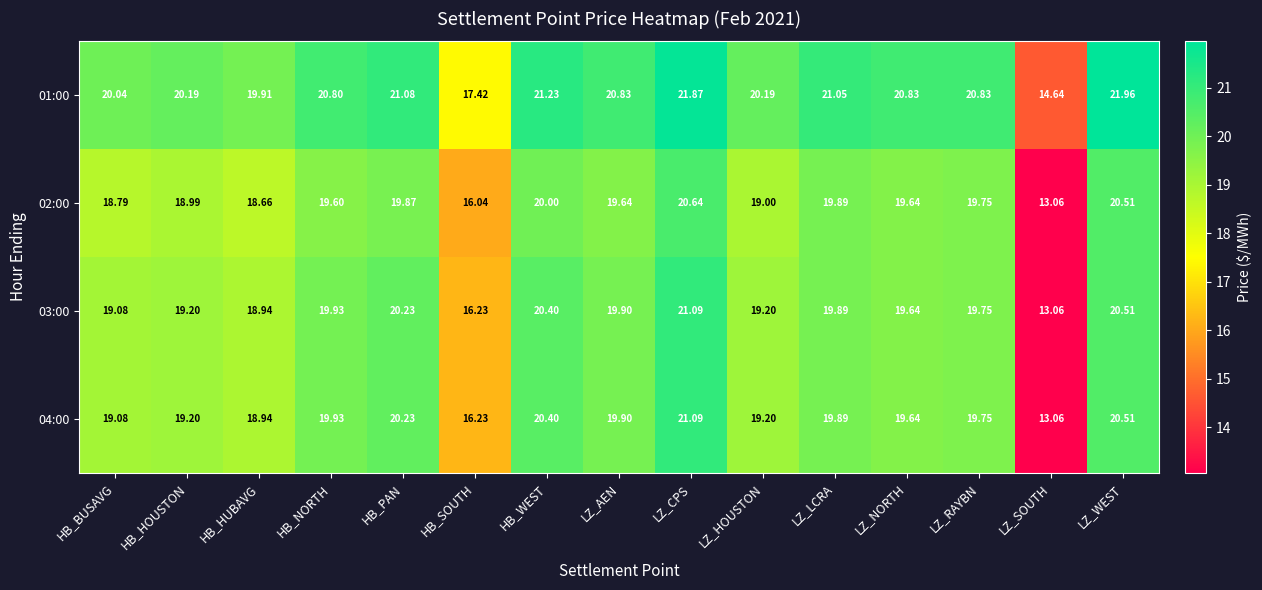

What is the difference between the highest and lowest values at HB_WEST?

1.2